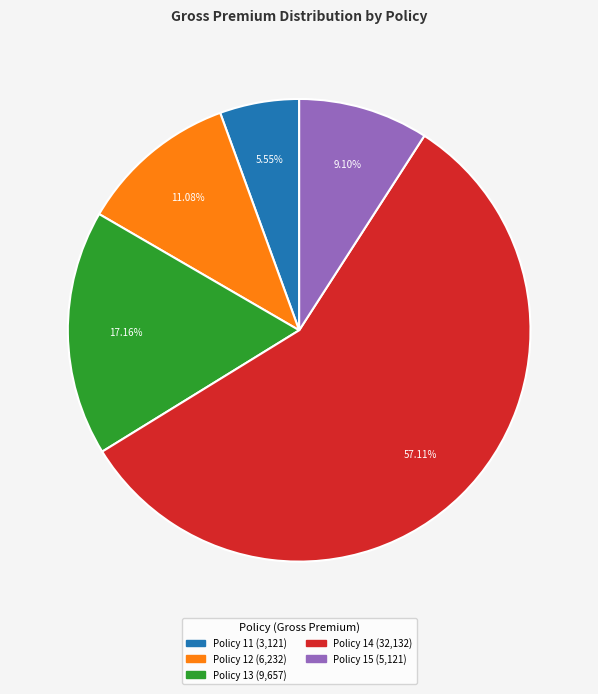

Which slice is the smallest?

Policy 11